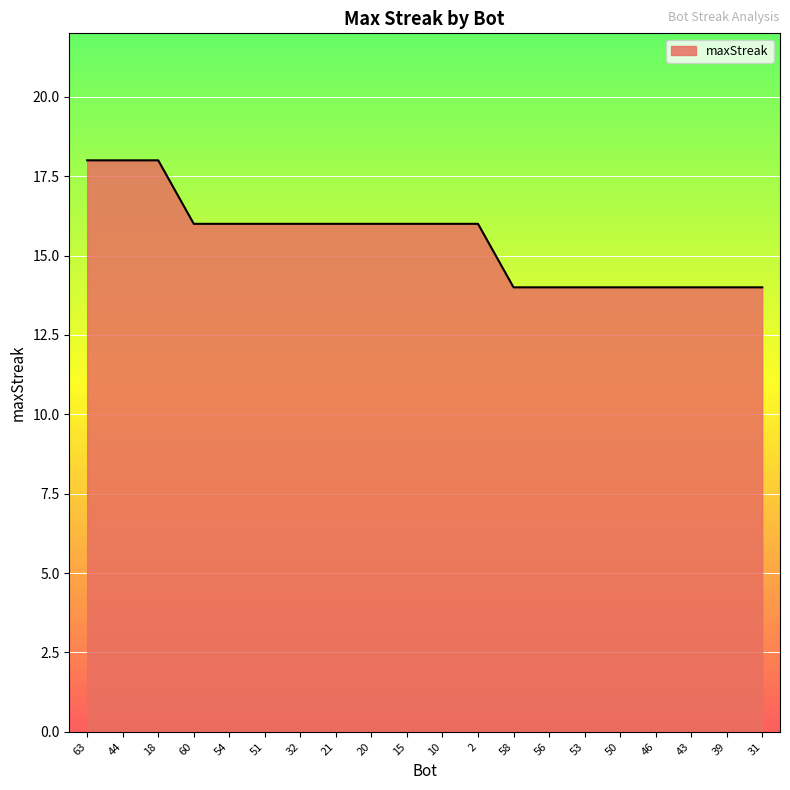

What is the greatest value displayed?

18